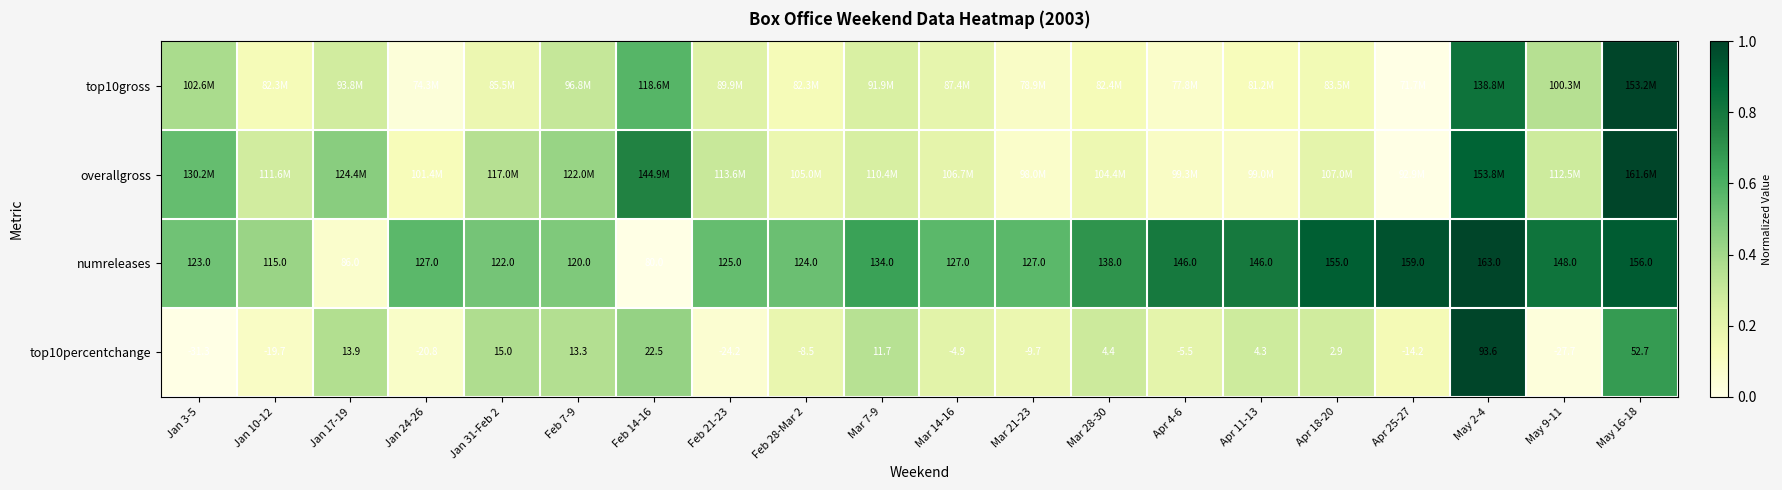

At how many categories does at least one series exceed 0?

20